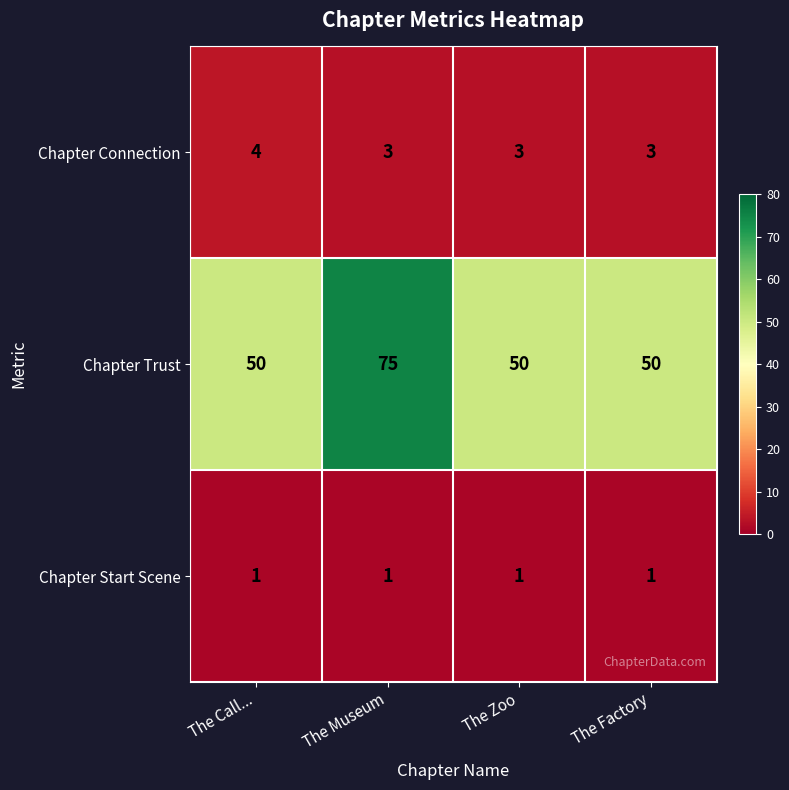

What is the maximum value for Chapter Trust?

75